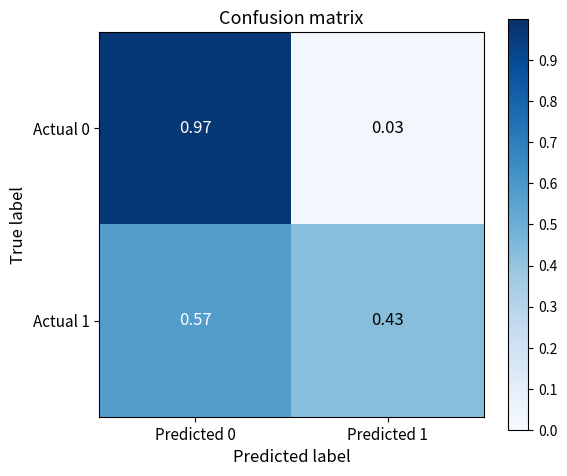

At Predicted 1, list the series in order from largest to smallest.

Actual 1, Actual 0